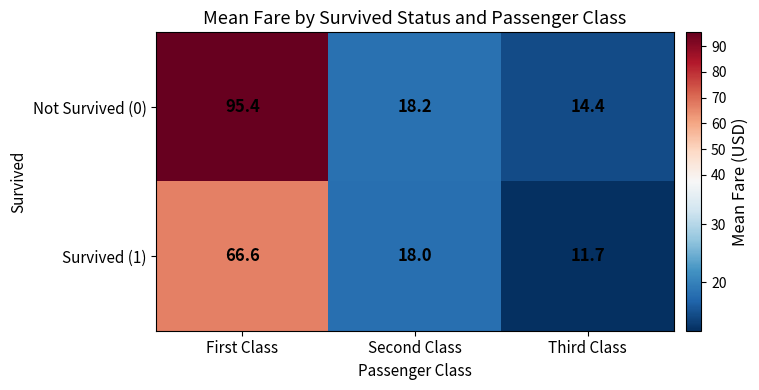

List the series in order of their peak value, lowest first.

Survived (1), Not Survived (0)